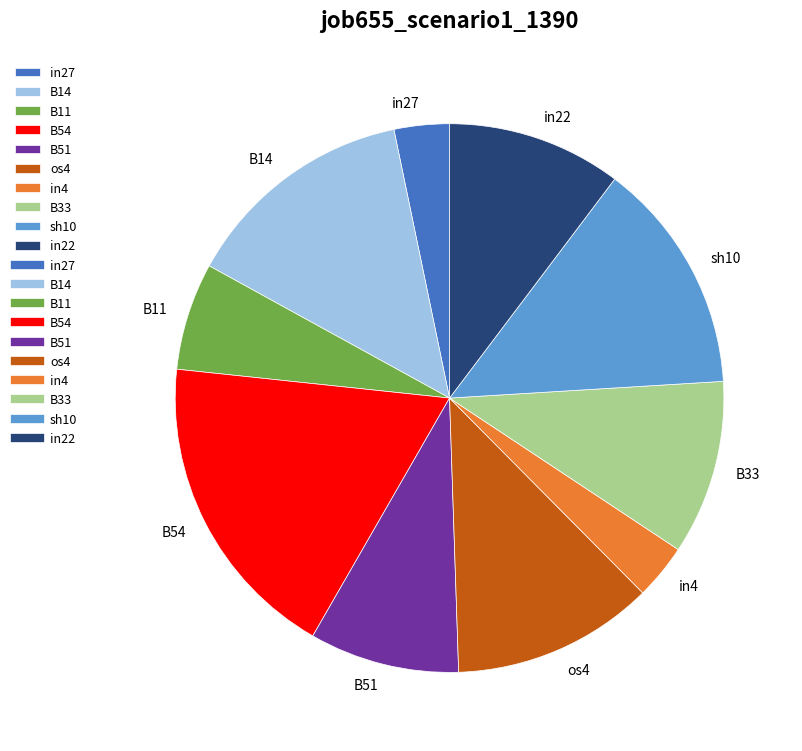

Which has a higher value, sh10 or B11?

sh10